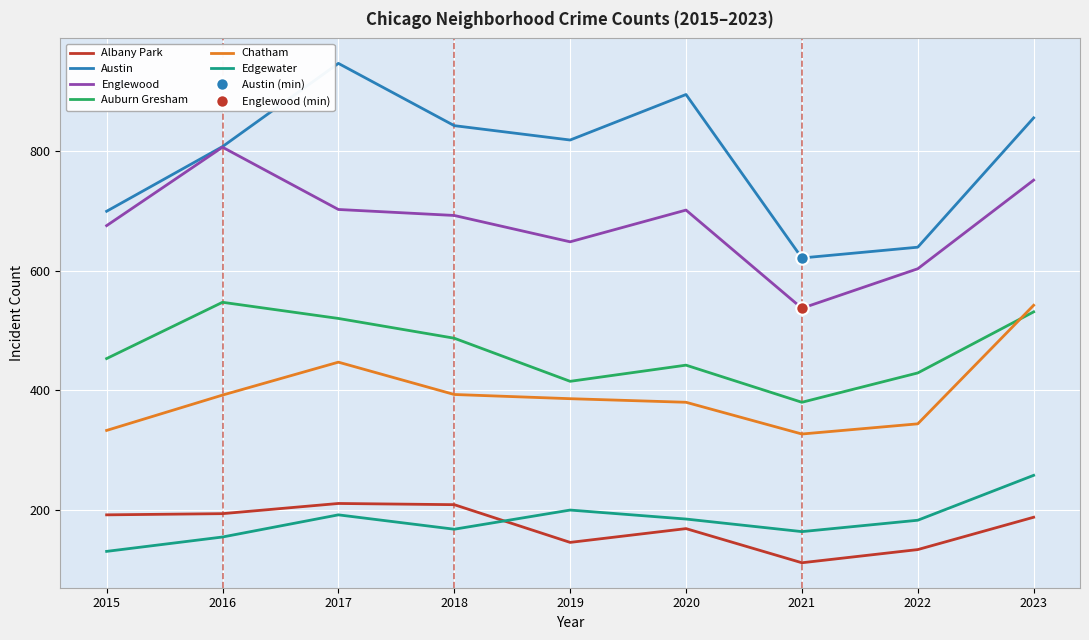

What is the lowest value of the Edgewater series?

131